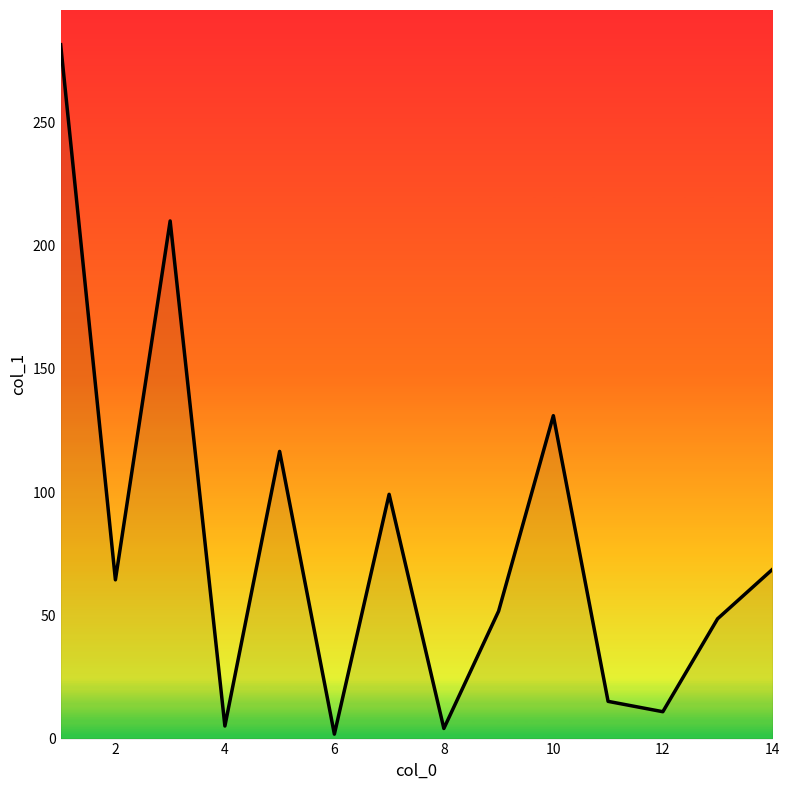

What is the difference between the maximum and minimum values?

279.7